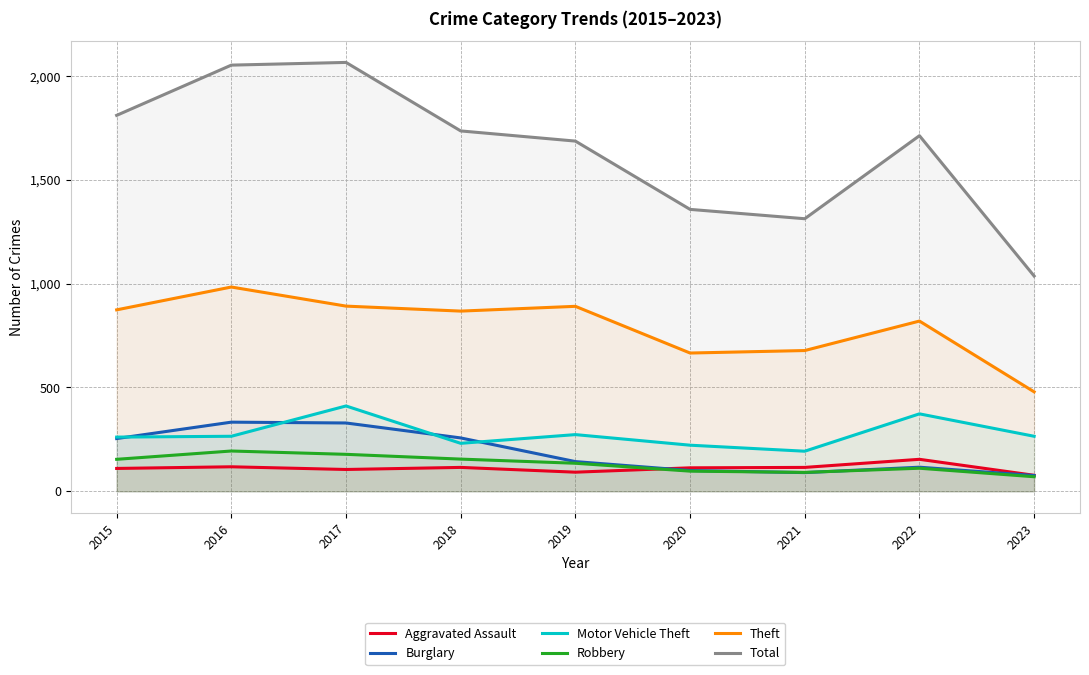

At which label does Robbery reach its peak?

2016